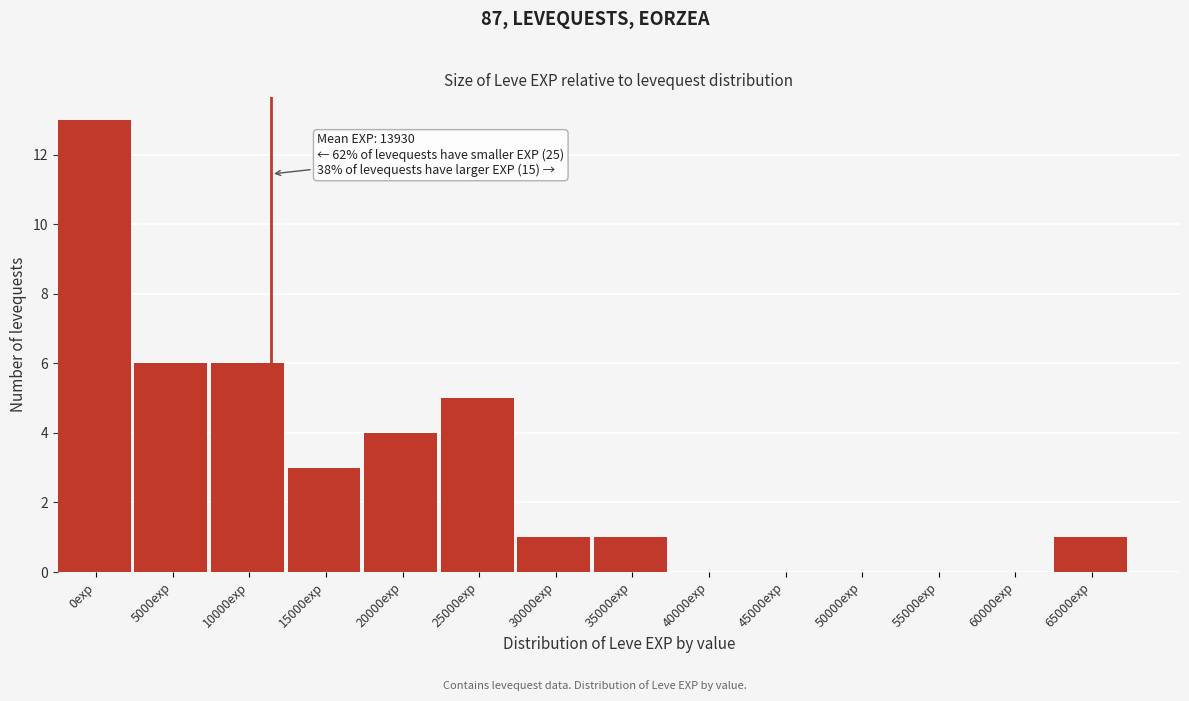

Reading left to right, transcribe all the data shown in this chart.

0exp=13	5000exp=6	10000exp=6	15000exp=3	20000exp=4	25000exp=5	30000exp=1	35000exp=1	40000exp=0	45000exp=0	50000exp=0	55000exp=0	60000exp=0	65000exp=1